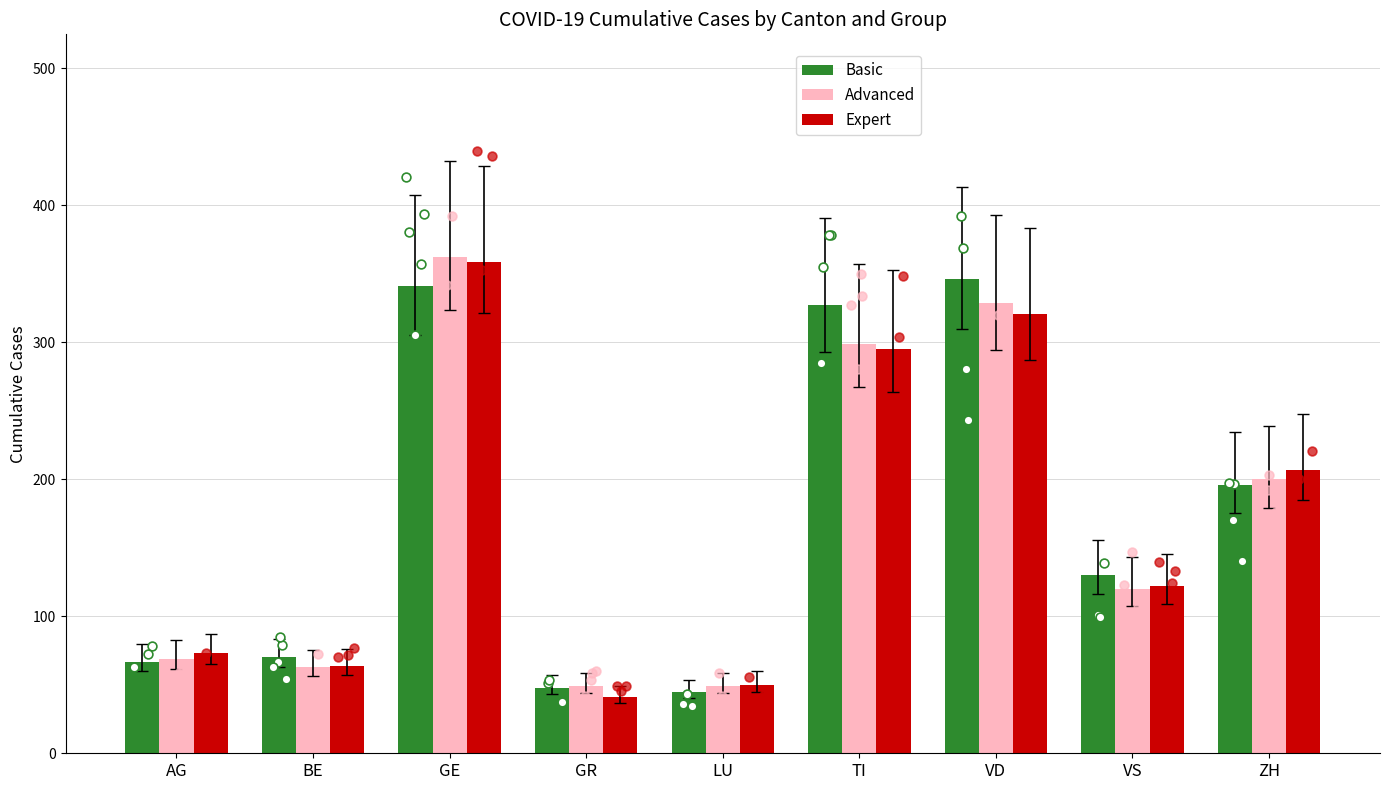

Which series has the largest total across all categories?

Basic